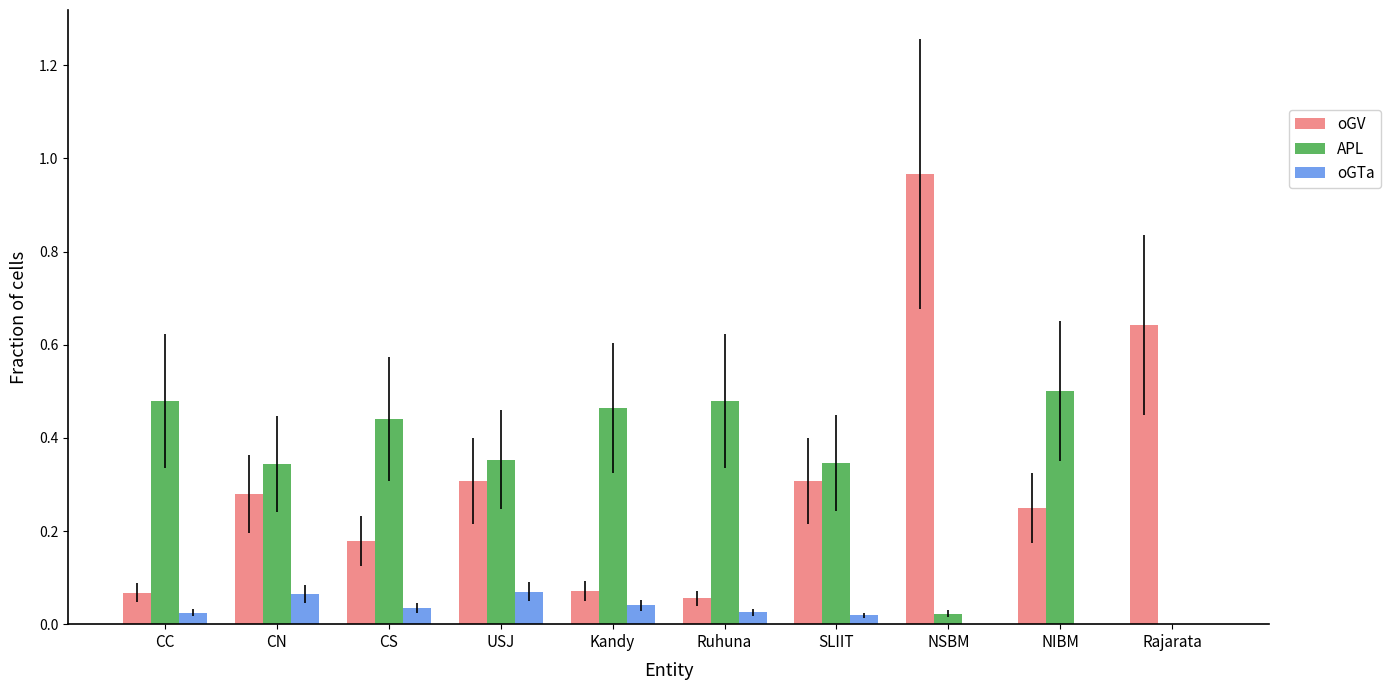

Does the chart contain stacked bars?

No